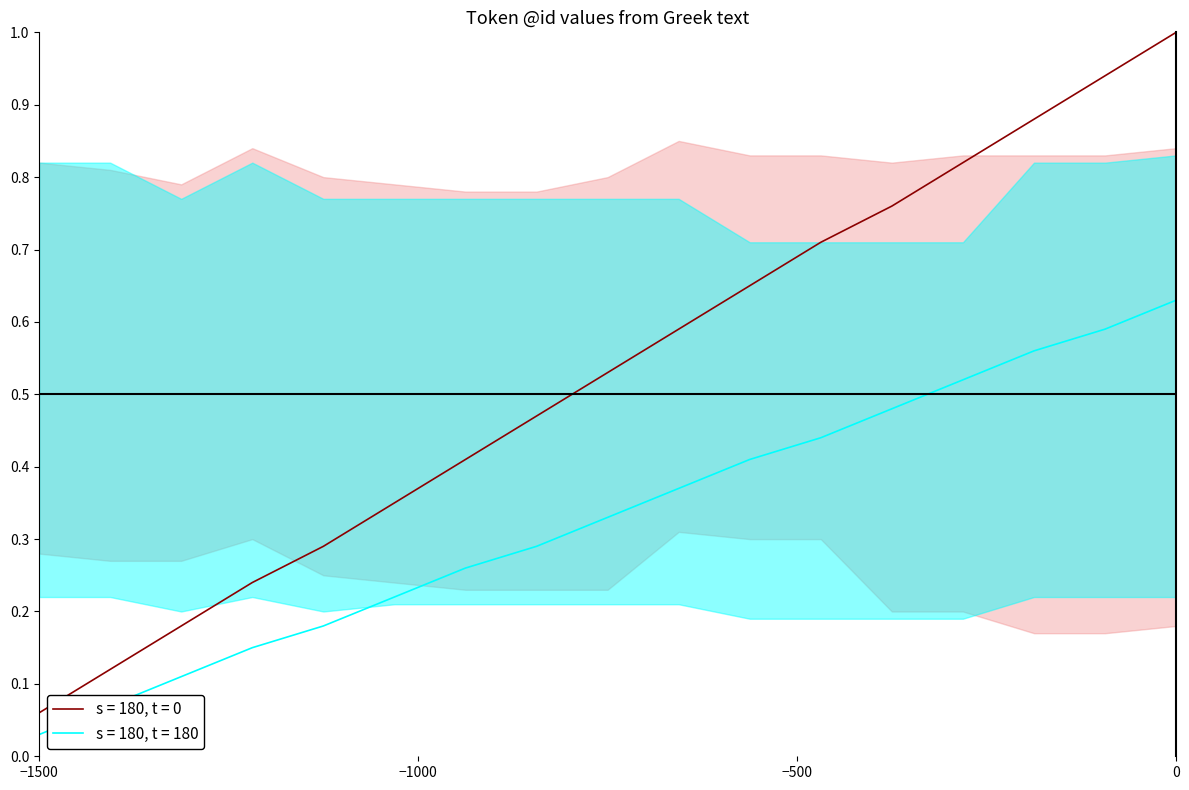

Where is s = 180, t = 180 nearest to the value 0?

−1500